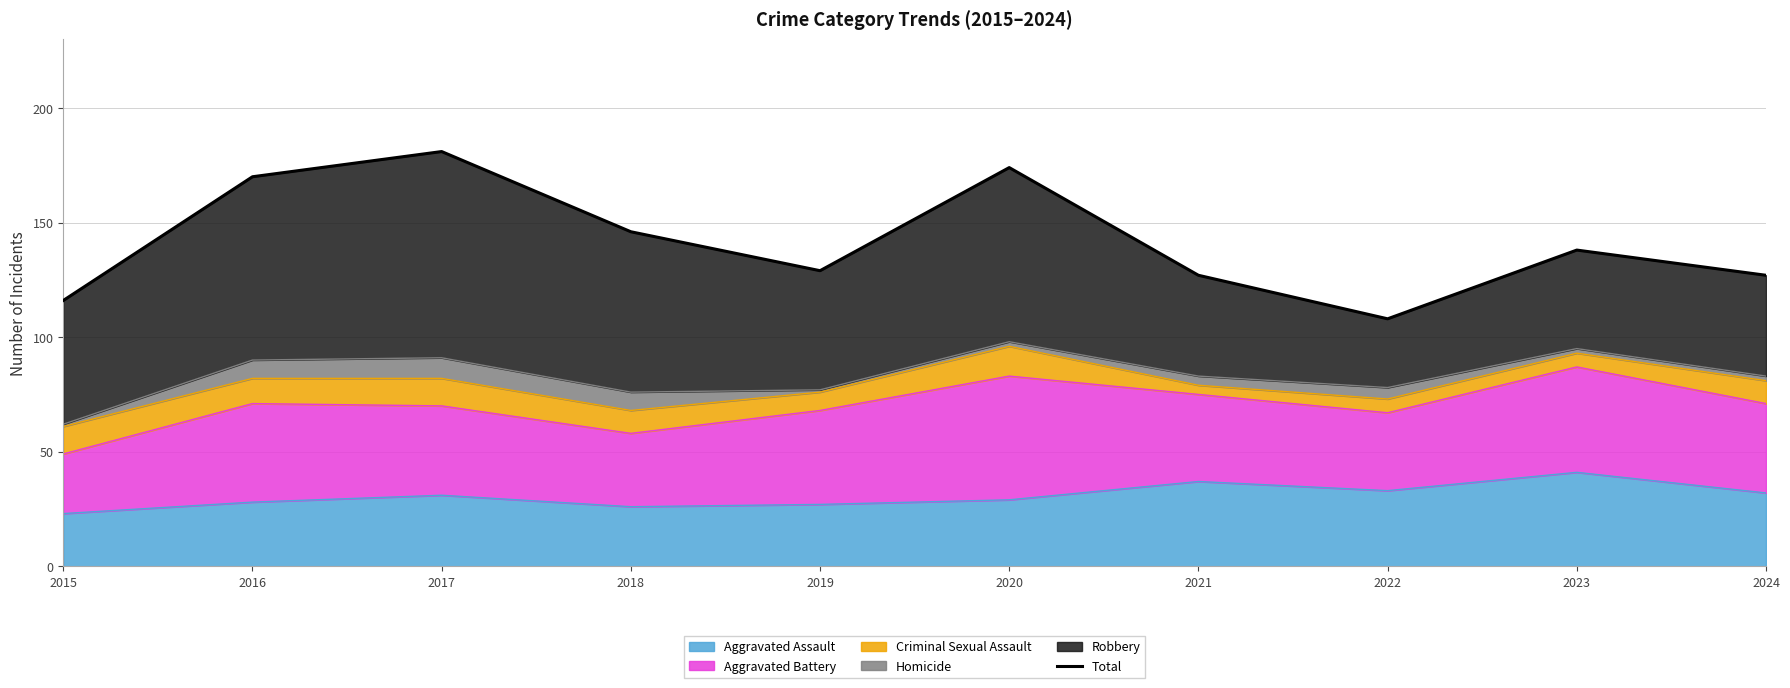

How many data points are above 138?

4